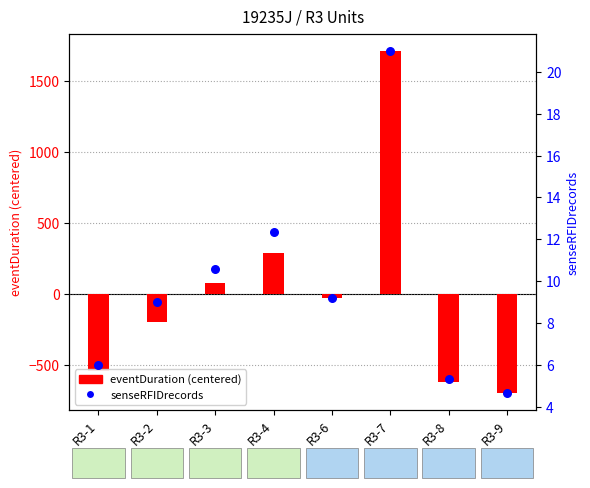

Which series reaches the minimum Y coordinate?

eventDuration (centered)